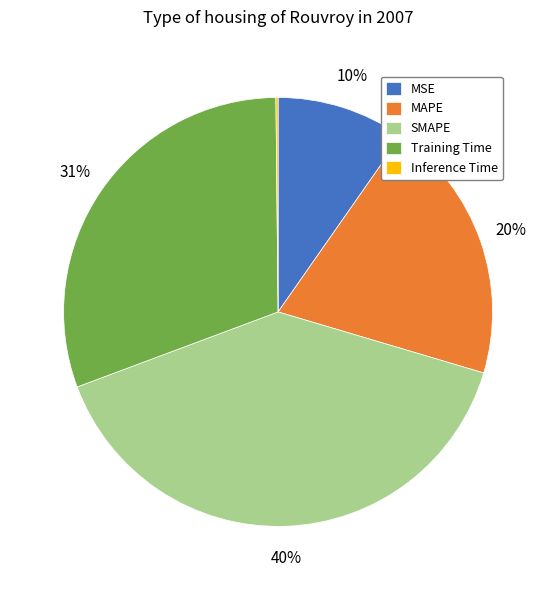

To the nearest percent, what is the difference between the MAPE and MSE slice percentages?

10%